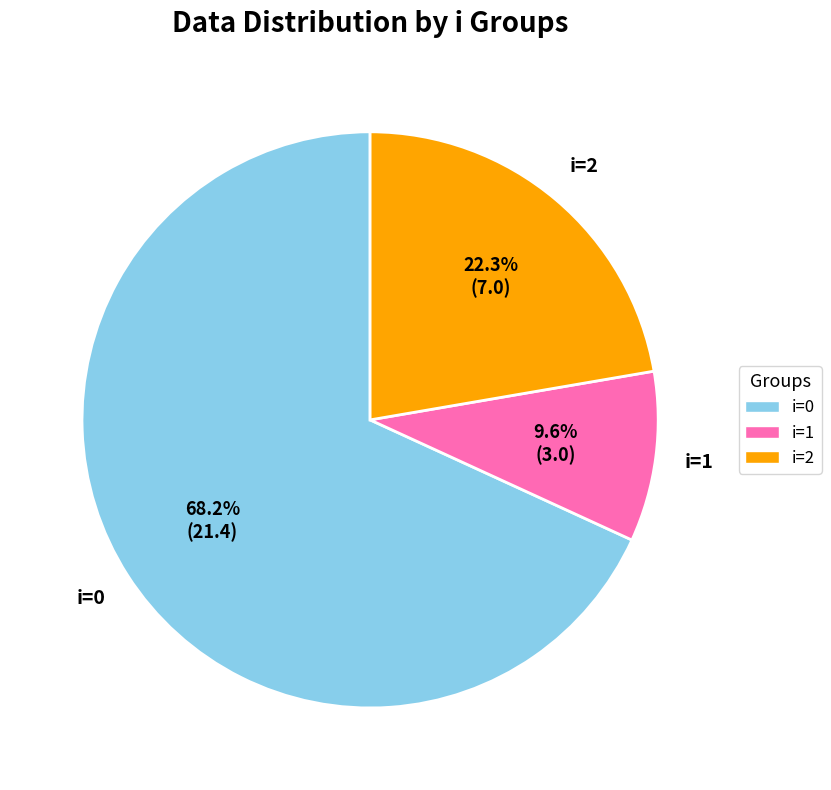

Is there any slice that represents more than half of the pie?

Yes